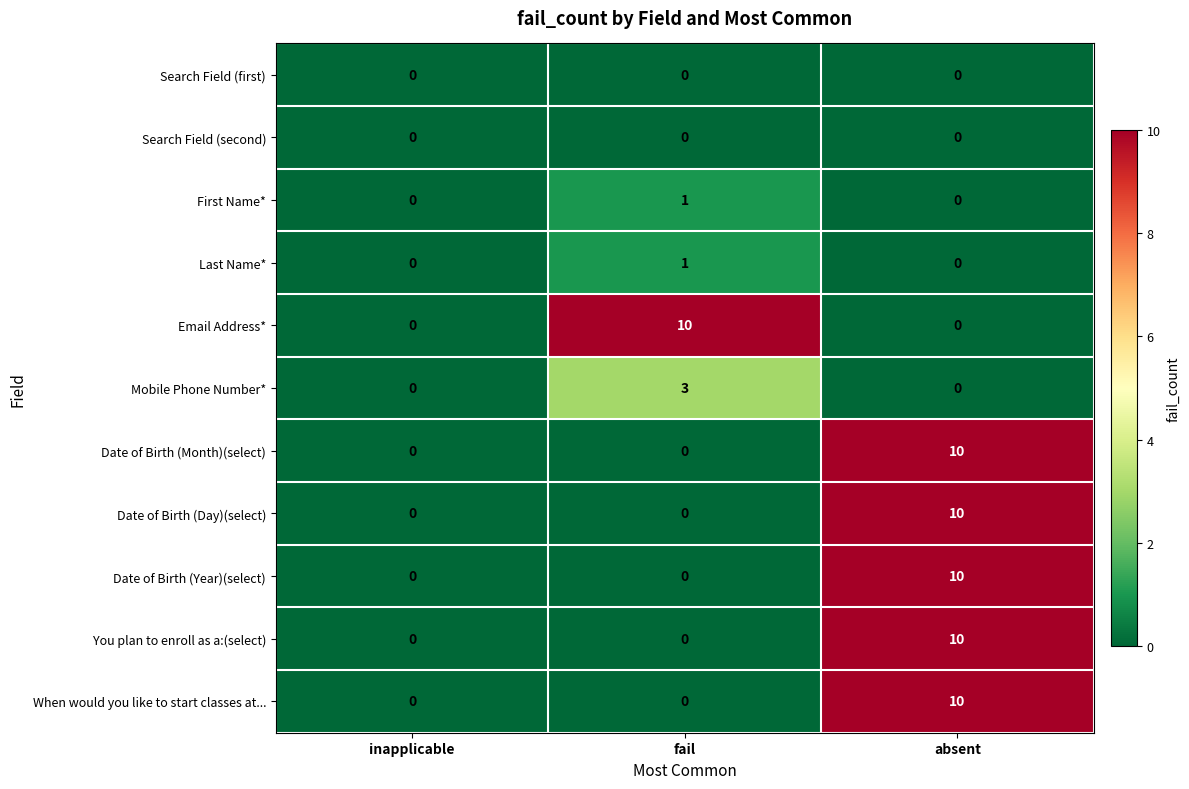

What is the difference between the highest and lowest values at absent?

10